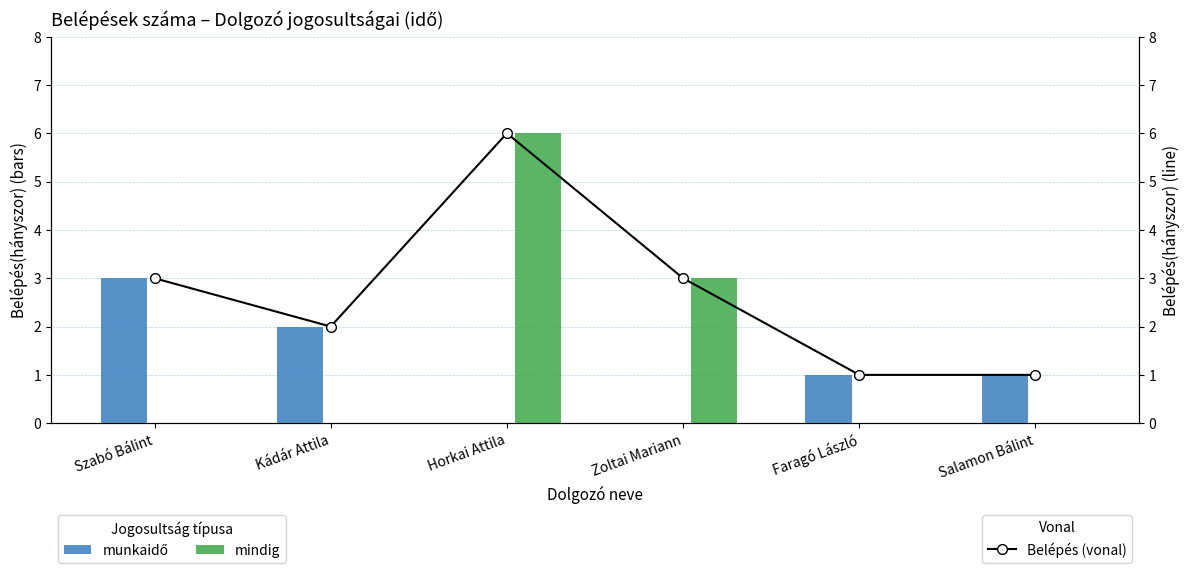

What is the label of the 2nd bar from the left?

Kádár Attila